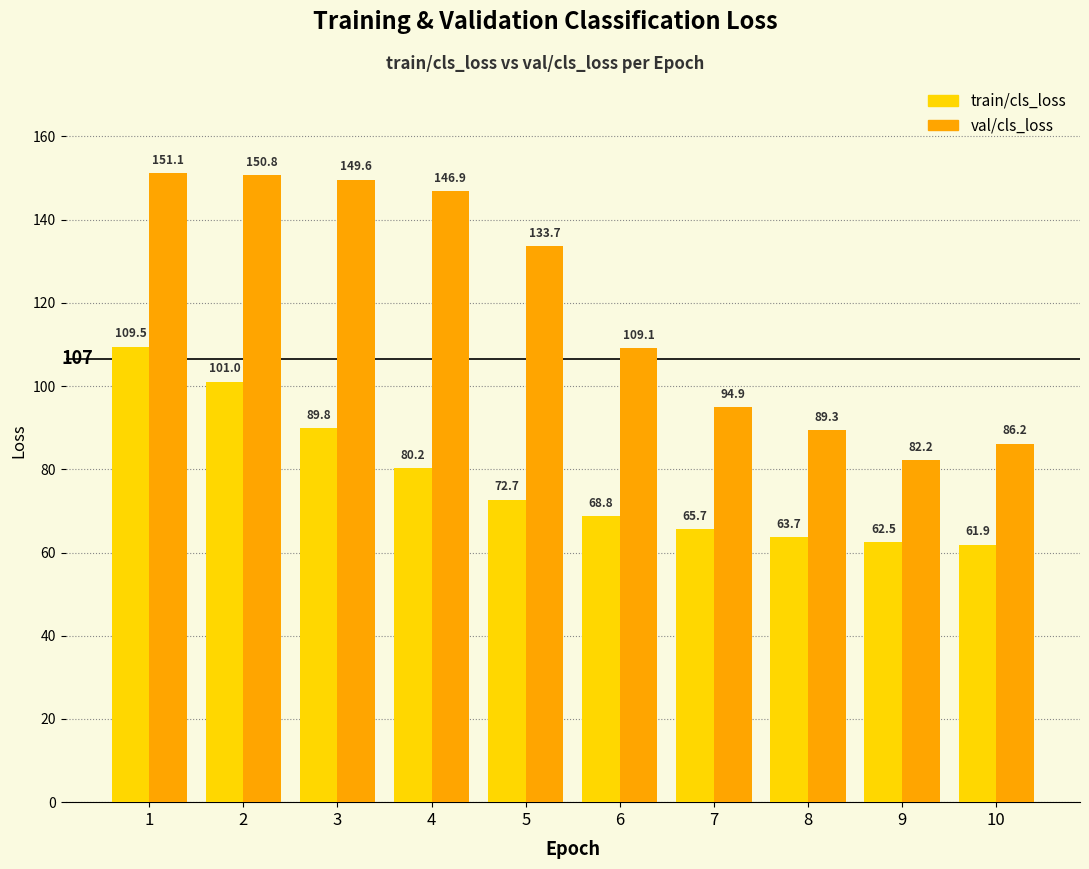

Are the bars grouped side by side (vs. stacked)?

Yes